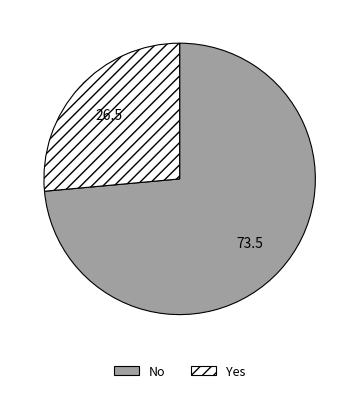

Is the sum of Yes and No greater than half?

Yes